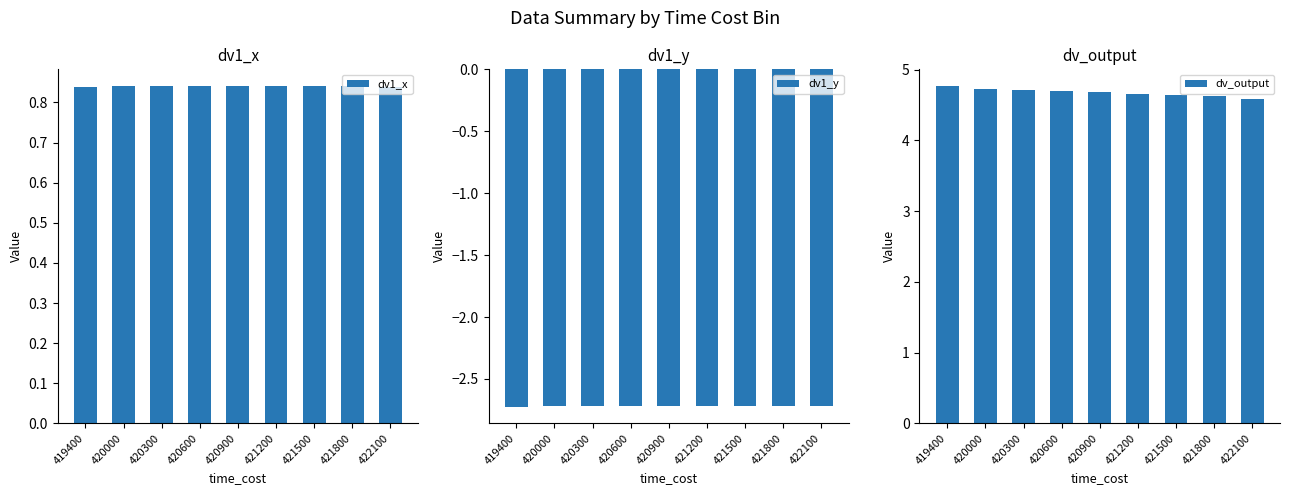

Read the dv1_x value at 422100.

0.8